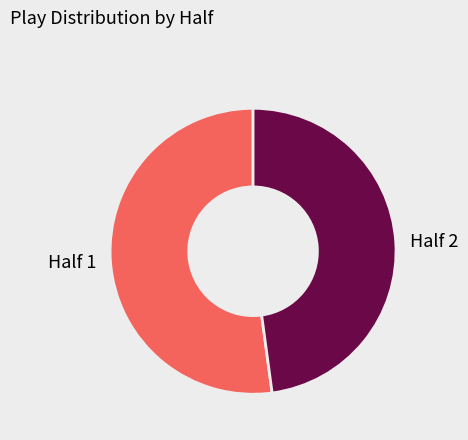

Does any single category account for the majority?

Yes